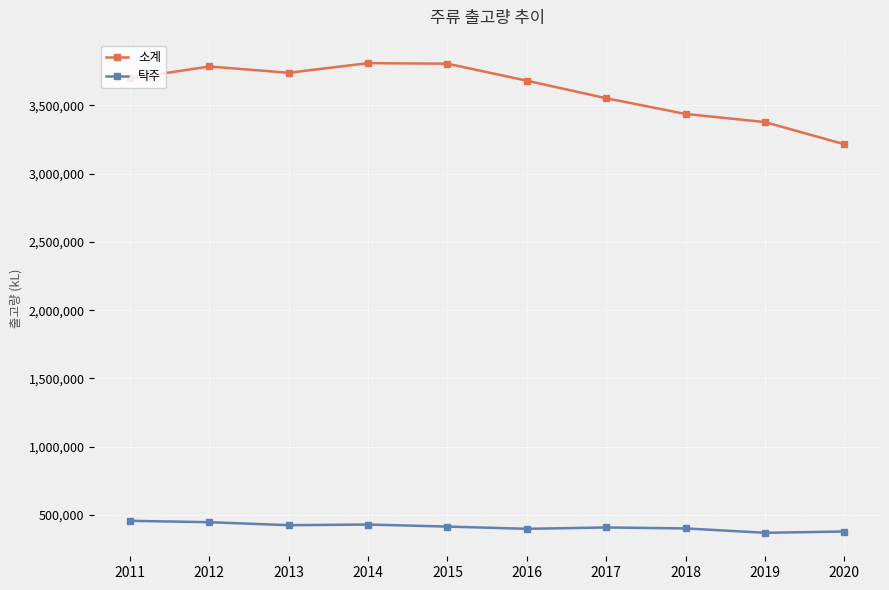

What is the sum of the 탁주 values at 2016 and 2020?

779643